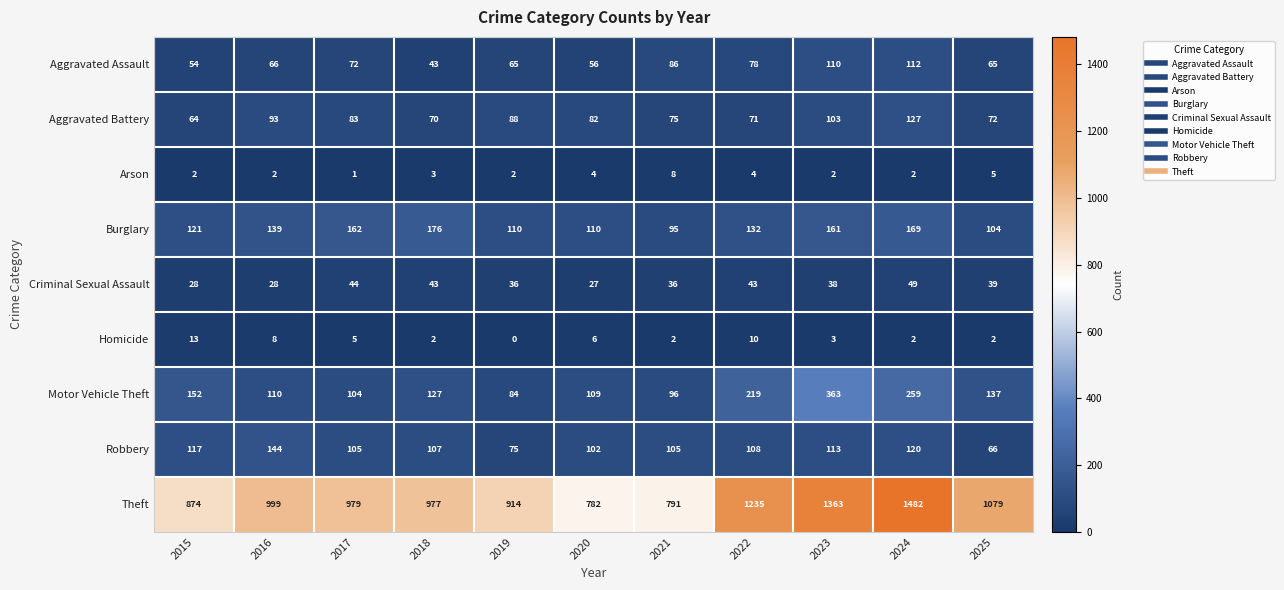

What is the sum of the Motor Vehicle Theft values at 2016 and 2015?

262